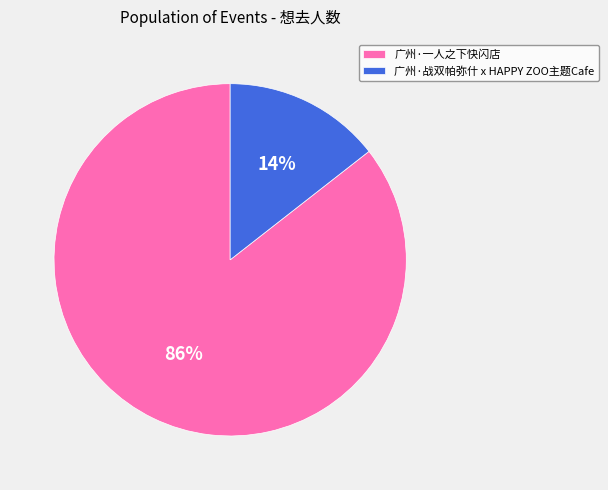

Which has a higher value, 广州·一人之下快闪店 or 广州·战双帕弥什 x HAPPY ZOO主题Cafe?

广州·一人之下快闪店